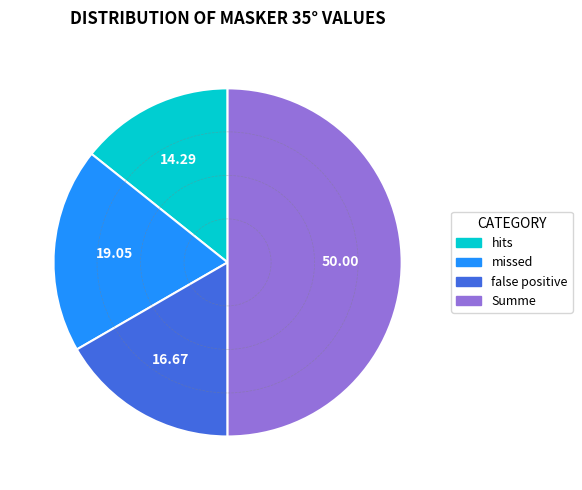

Rank the categories by value from highest to lowest.

Summe, missed, false positive, hits